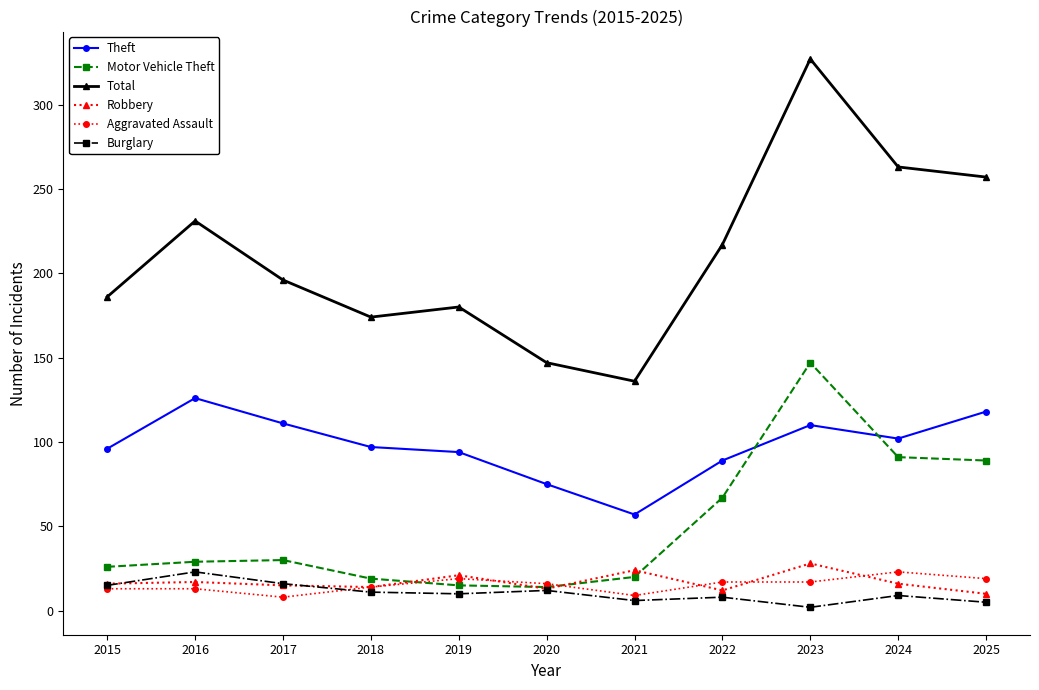

What is the average value of the Motor Vehicle Theft series?

50